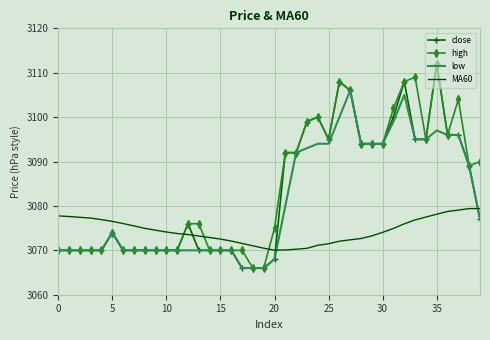

What is the maximum value shown in the chart?

3112.0